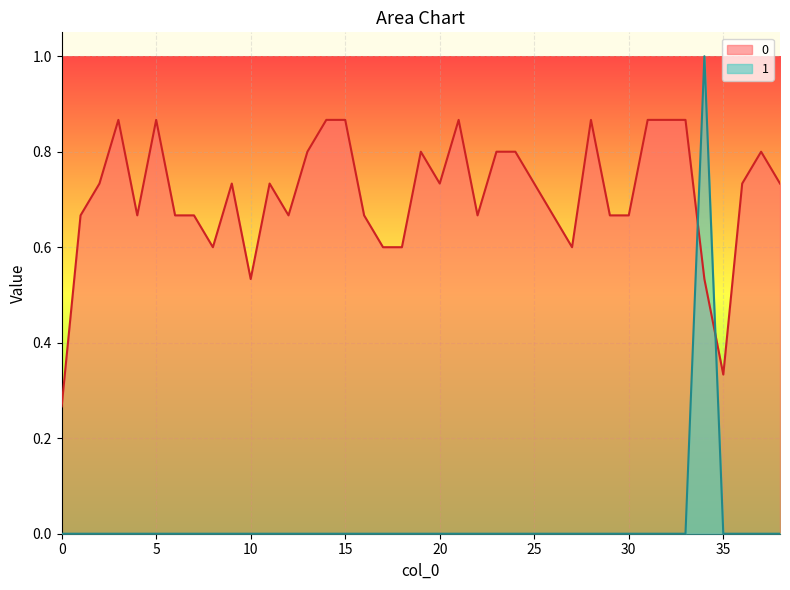

What is the average value of the 0 series?

0.7